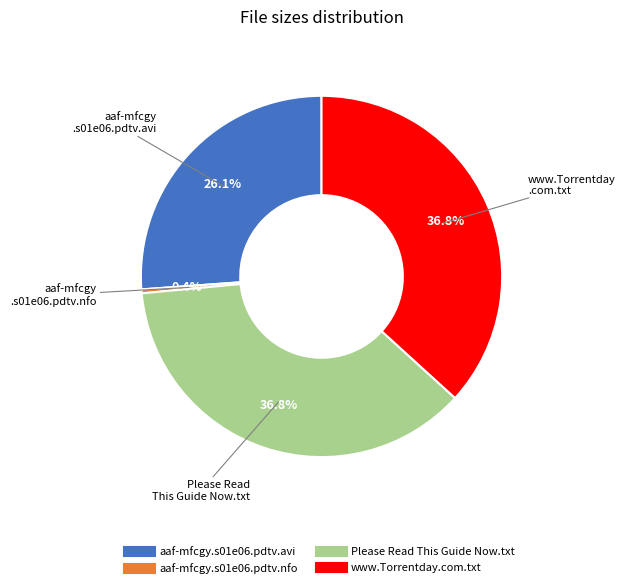

How many slices are in this pie chart?

4